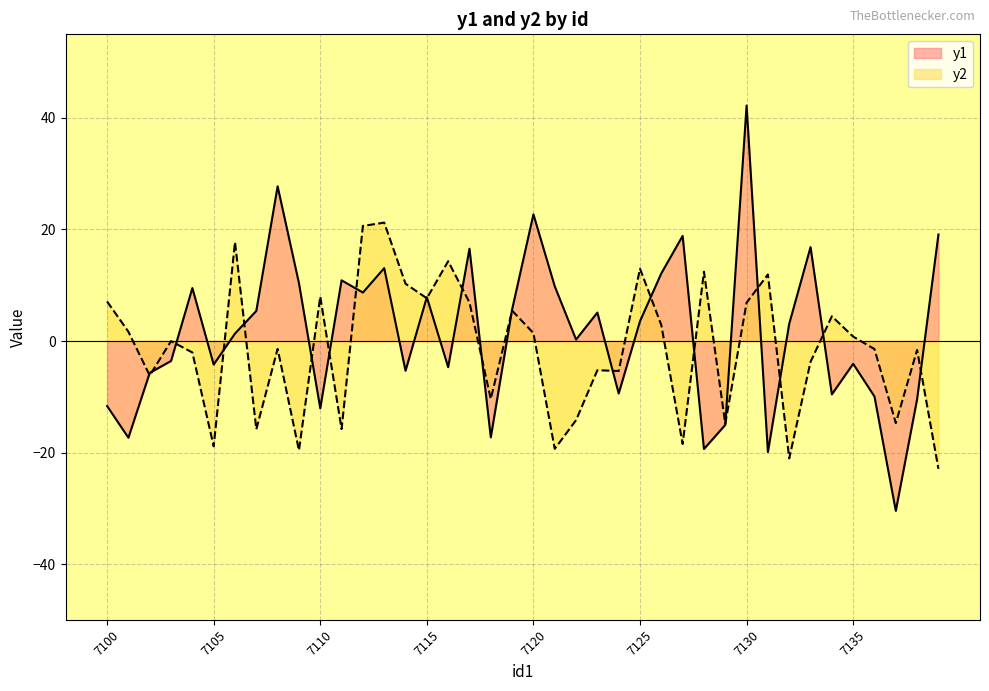

Reading right to left, transcribe all the data shown in this chart.

y1: 7139=19.1	7138=-10.4	7137=-30.5	7136=-10.0	7135=-4.1	7134=-9.6	7133=16.8	7132=3.1	7131=-19.9	7130=42.2	7129=-15.0	7128=-19.4	7127=18.8	7126=12.1	7125=3.6	7124=-9.4	7123=5.1	7122=0.3	7121=9.8	7120=22.7	7119=5.7	7118=-17.3	7117=16.6	7116=-4.7	7115=7.9	7114=-5.3	7113=13.1	7112=8.7	7111=10.9	7110=-12.1	7109=10.4	7108=27.7	7107=5.4	7106=1.3	7105=-4.2	7104=9.5	7103=-3.6	7102=-5.7	7101=-17.3	7100=-11.7
y2: 7139=-22.9	7138=-1.6	7137=-14.7	7136=-1.4	7135=0.8	7134=4.4	7133=-3.7	7132=-21.1	7131=11.9	7130=6.9	7129=-14.8	7128=12.4	7127=-18.5	7126=2.8	7125=13.0	7124=-5.4	7123=-5.2	7122=-14.2	7121=-19.3	7120=1.4	7119=5.5	7118=-10.4	7117=6.9	7116=14.3	7115=7.7	7114=10.3	7113=21.2	7112=20.6	7111=-15.8	7110=8.0	7109=-19.6	7108=-1.4	7107=-15.8	7106=17.7	7105=-18.9	7104=-2.1	7103=-0.0	7102=-6.2	7101=1.7	7100=7.1